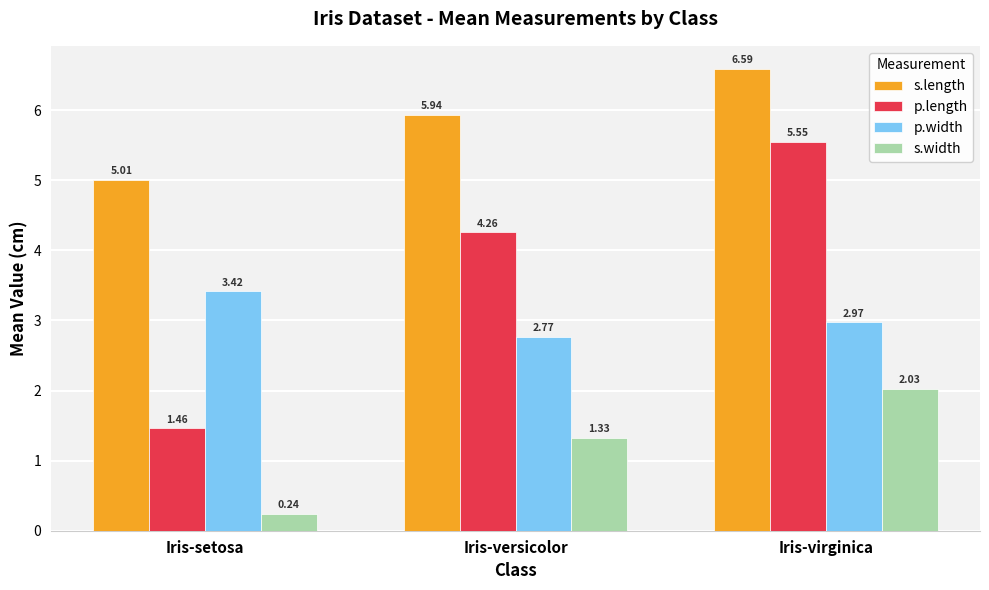

What is the sum of the p.length values at Iris-virginica and Iris-versicolor?

9.8